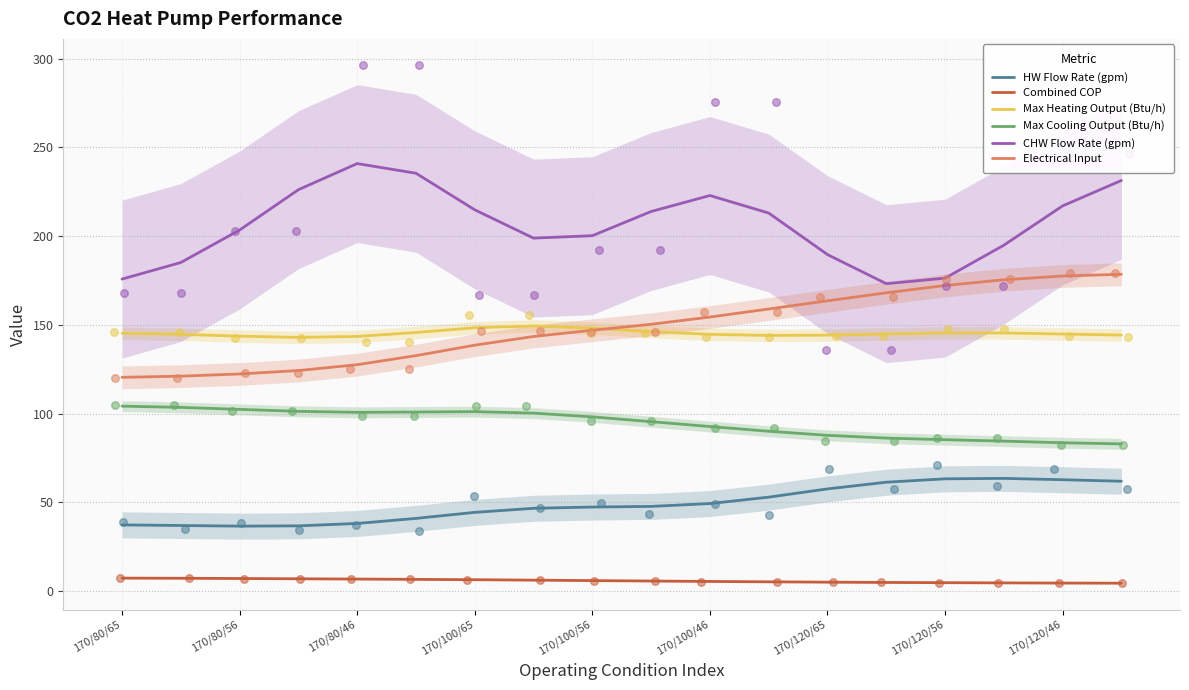

Which series has the largest total across all categories?

CHW Flow Rate (gpm)